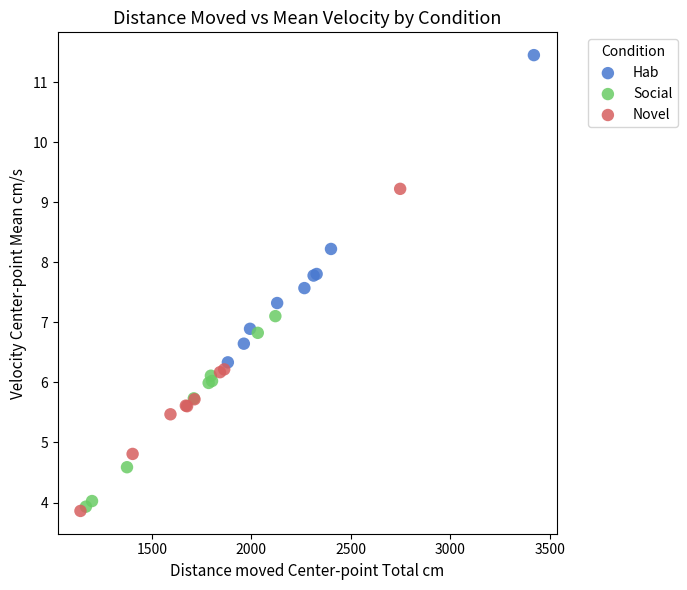

Which series contains the lowest Y value?

Novel